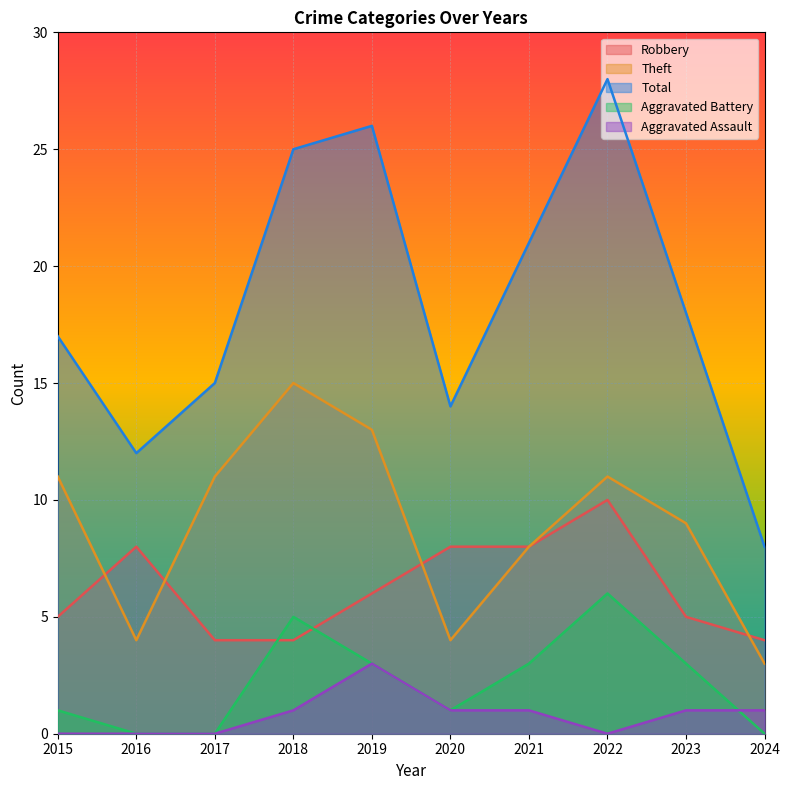

What is the sum of the Theft values at 2016 and 2019?

17